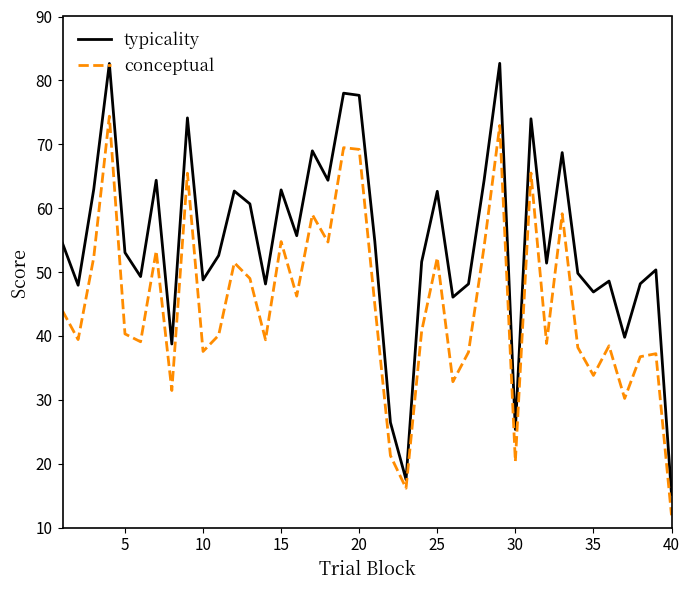

Rank the series by their maximum value, from highest to lowest.

typicality, conceptual